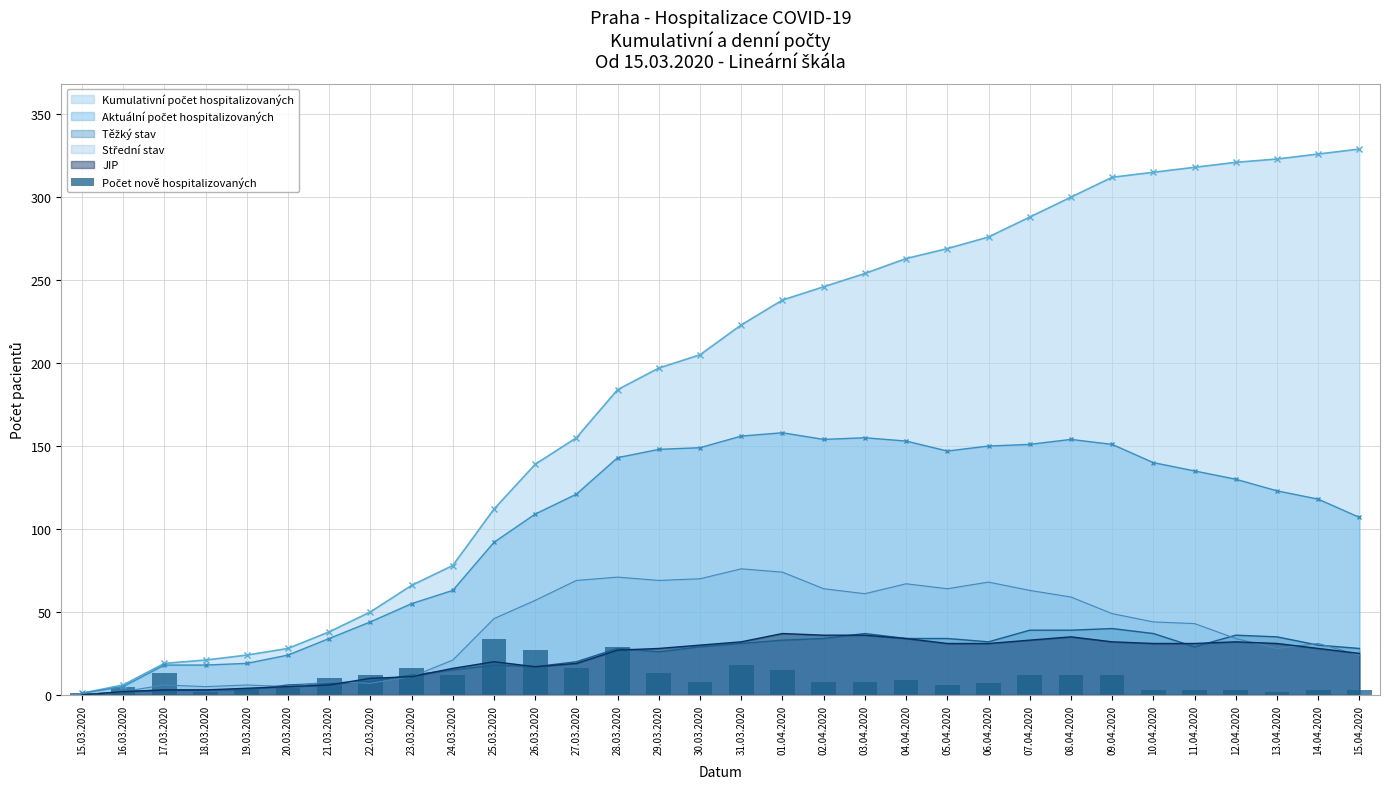

What is the maximum value for JIP?

37